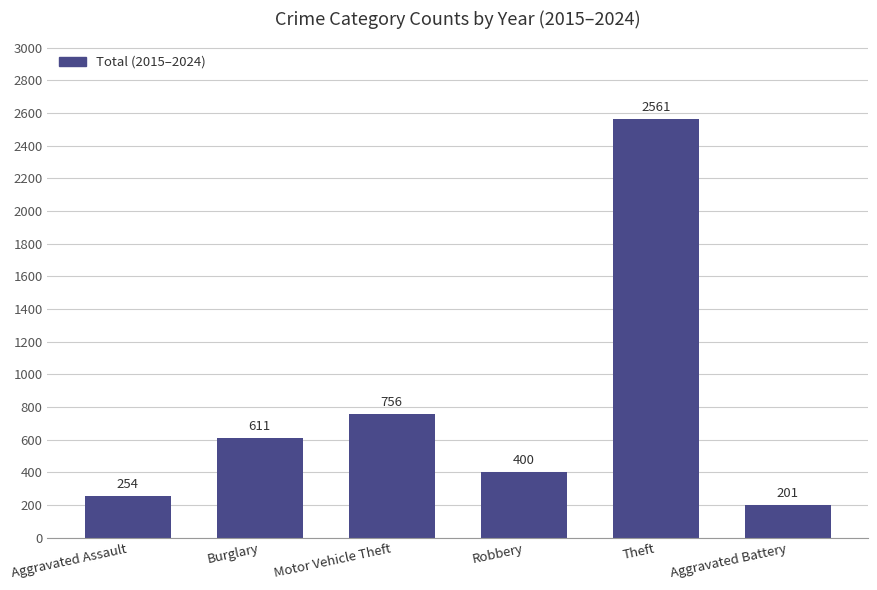

Are the bars horizontal?

No